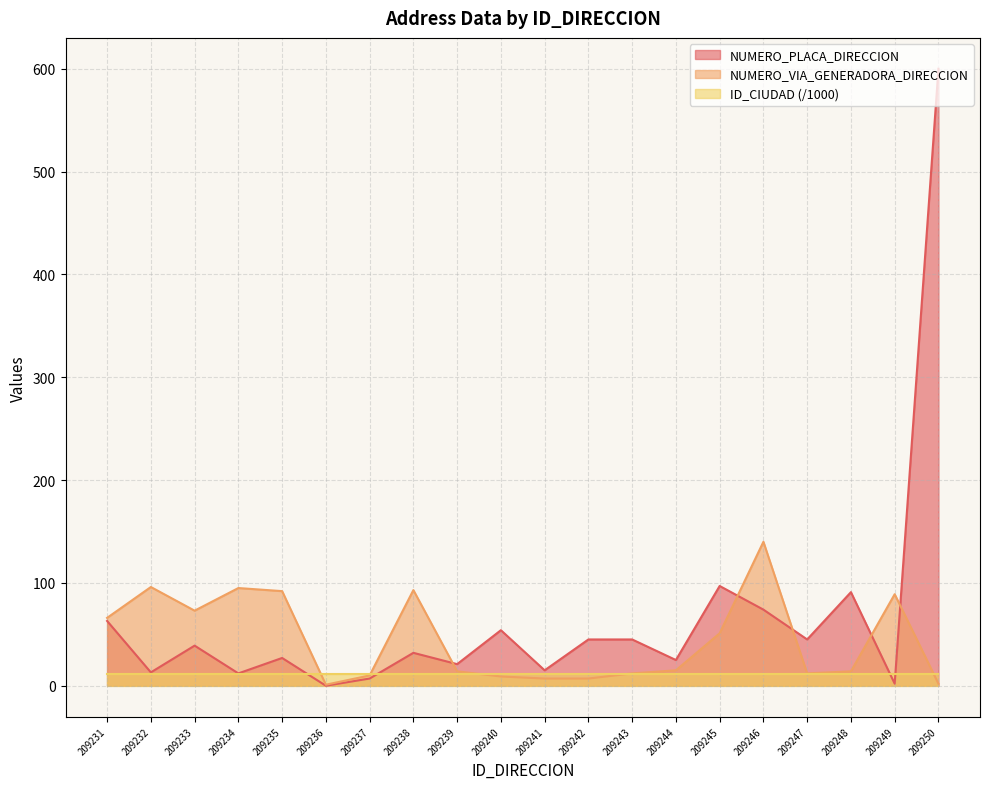

What is the value of the NUMERO_PLACA_DIRECCION point at the 18th from the left?

91